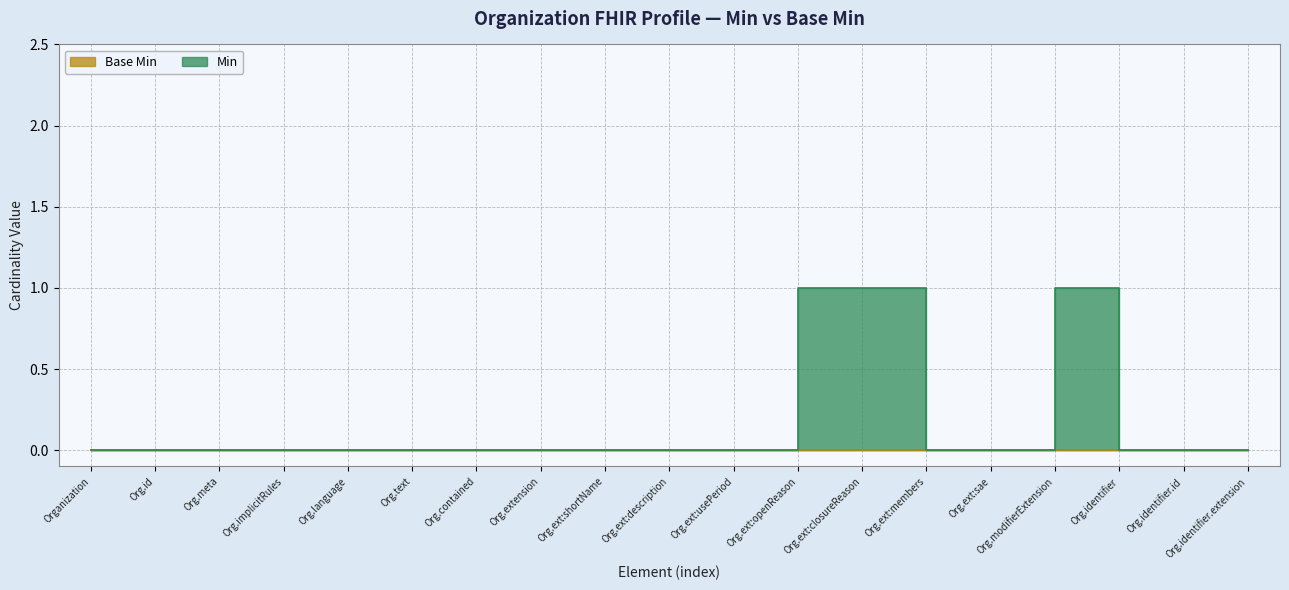

True or false: the data shows 1 at Org.contained.

False